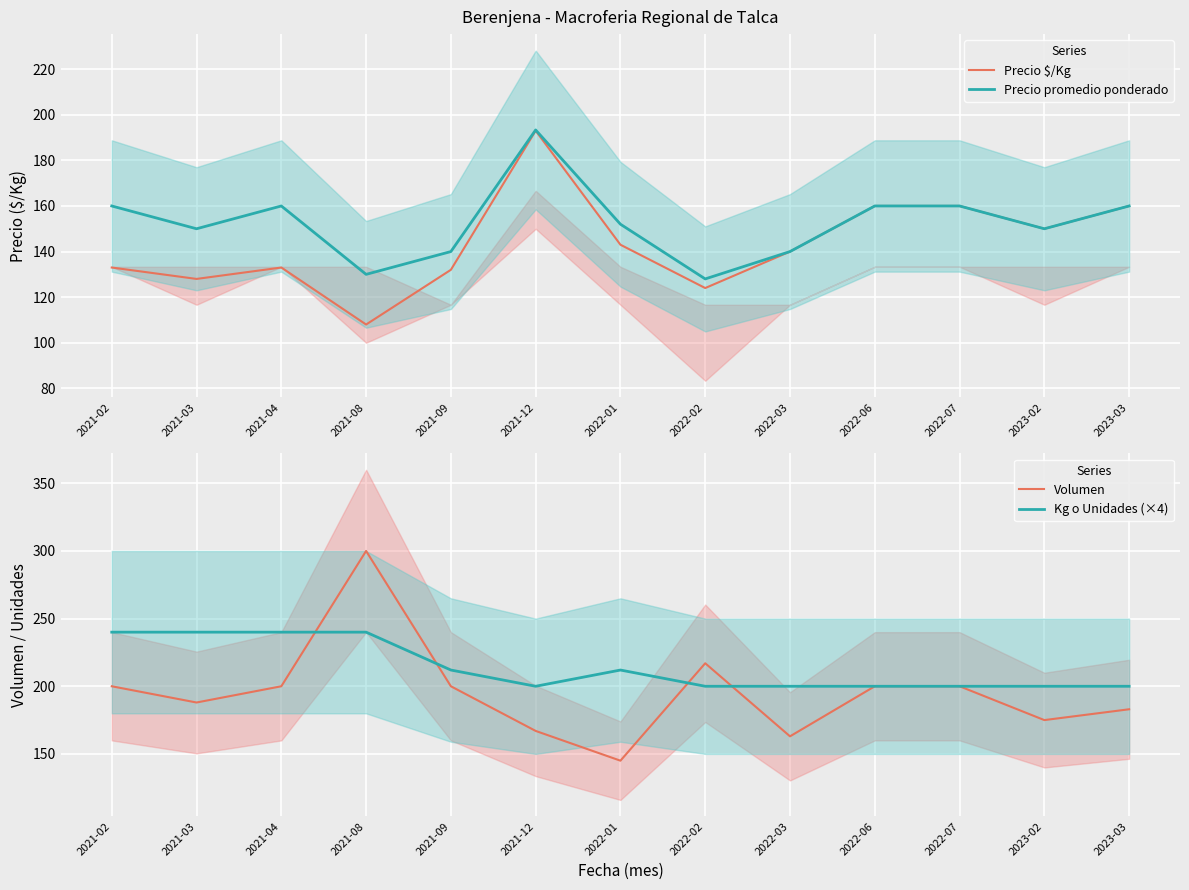

Between which two adjacent categories do Volumen and Precio promedio ponderado first intersect?

2021-09 and 2021-12